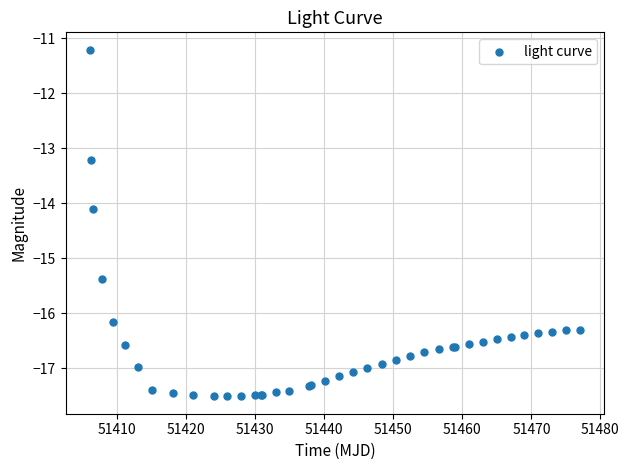

What Y value in the scatter plot is closest to -14?

-14.1